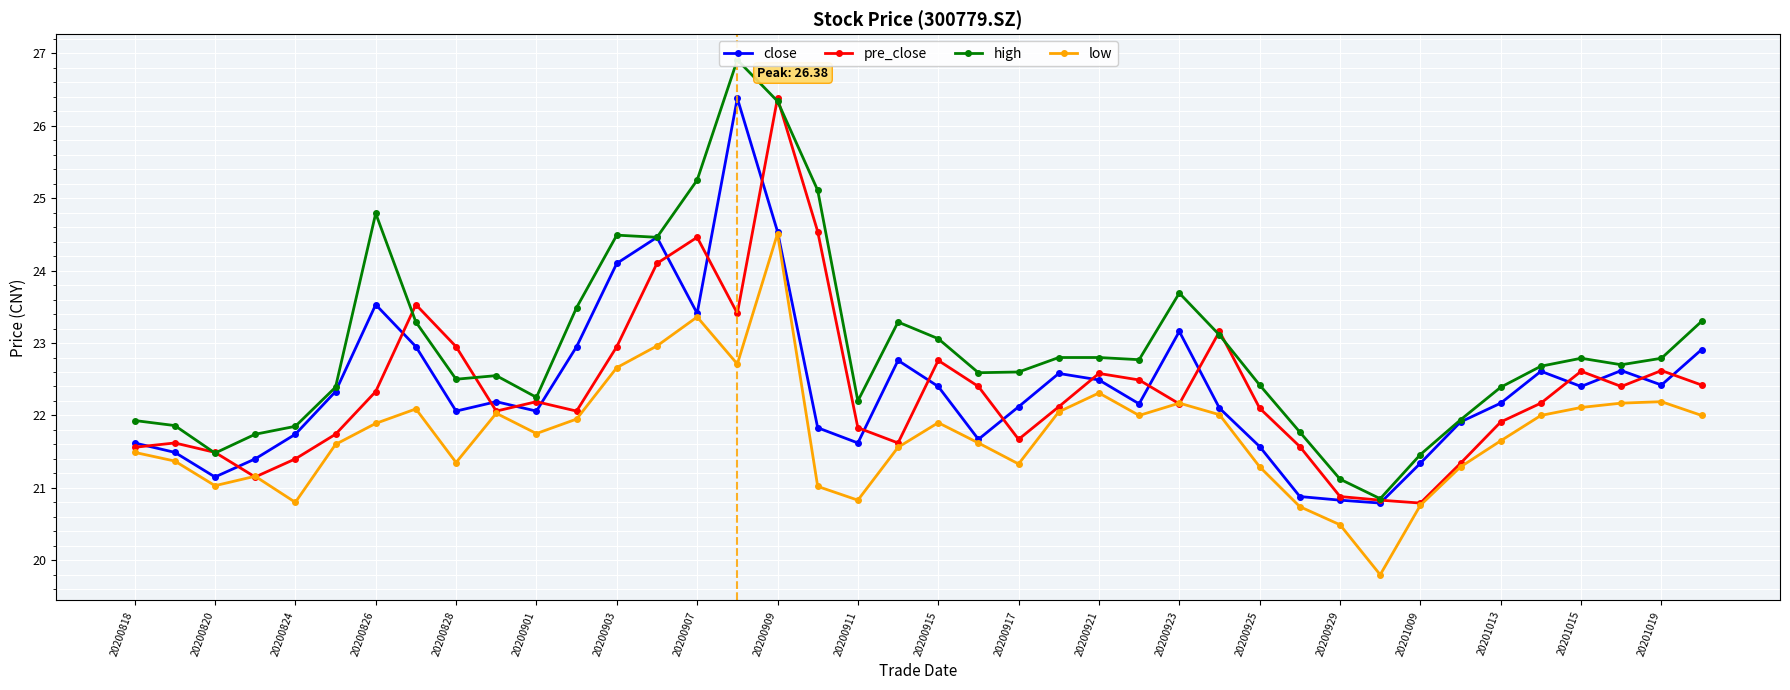

True or false: pre_close has a value of 36.3 at 20200925.

False